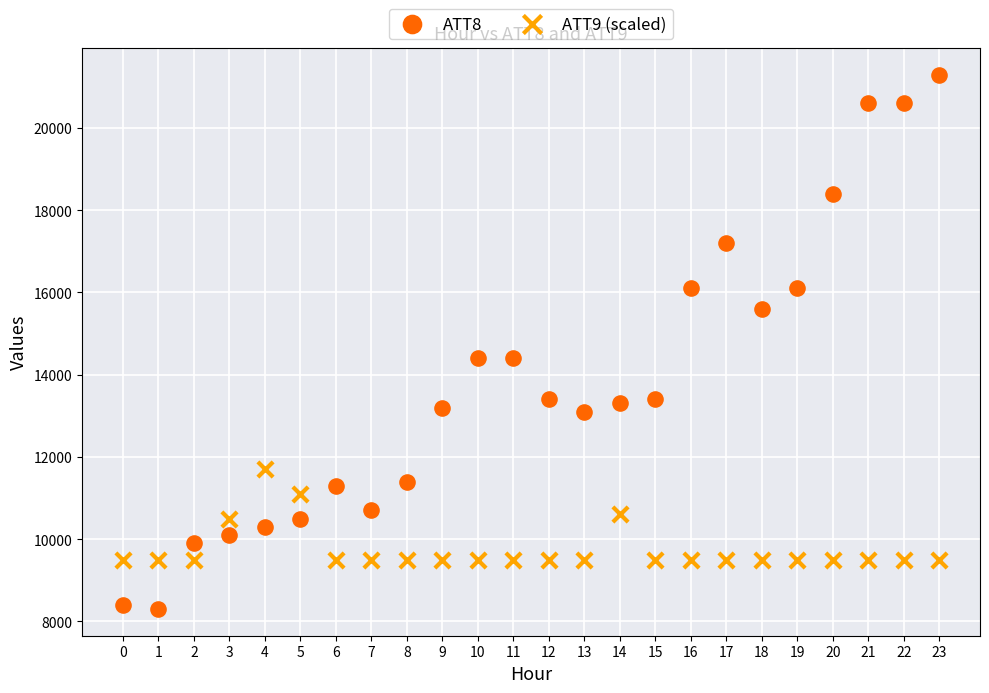

Across all data points, what is the range of Y values (max minus min)?

13000.0